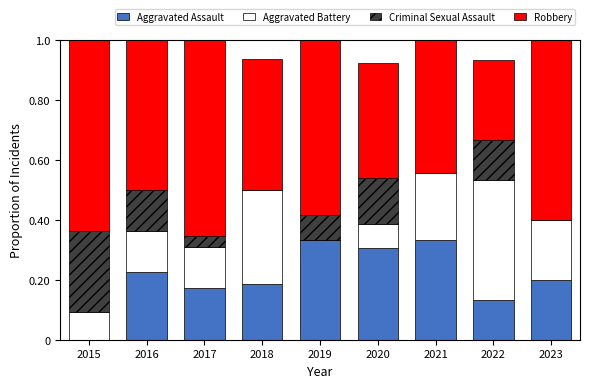

The value of Aggravated Assault at 2023 is 0.0. True or false?

False